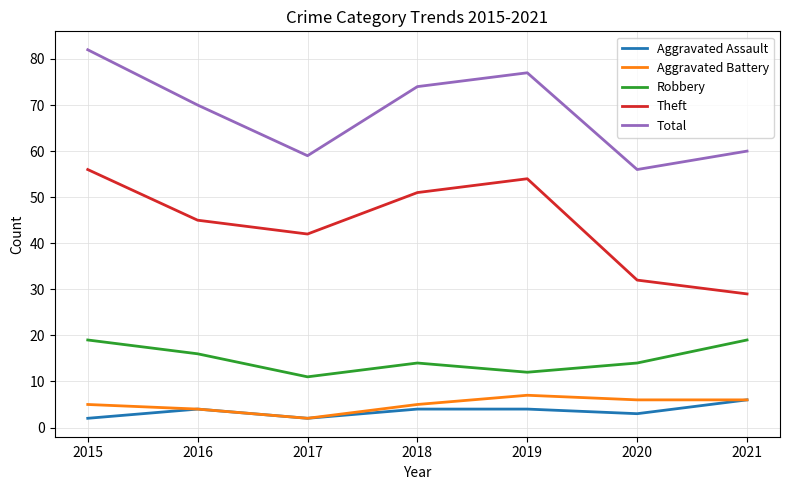

Where is the first local minimum for Total?

2017